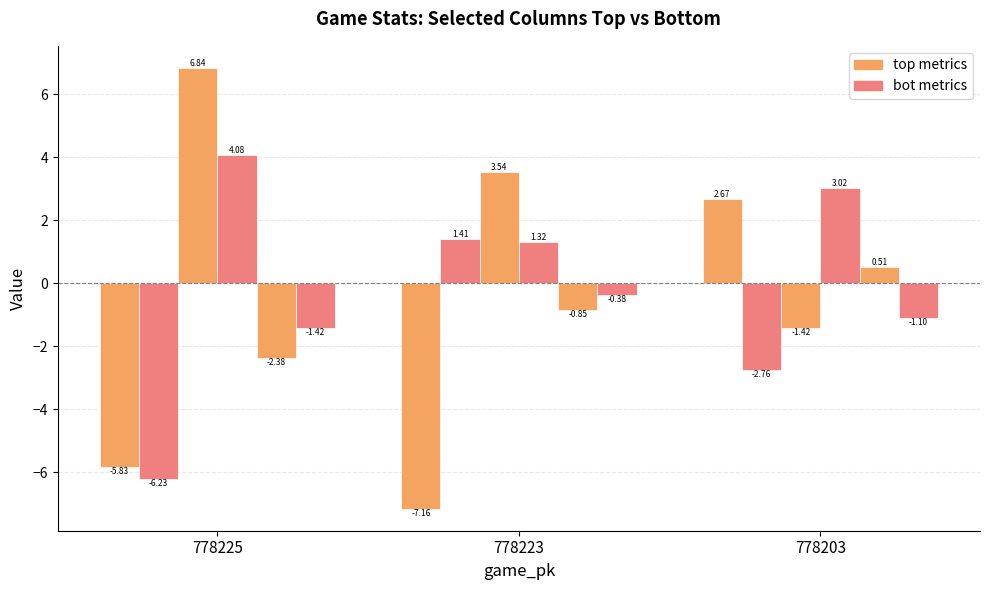

Count the number of data series in this chart.

6